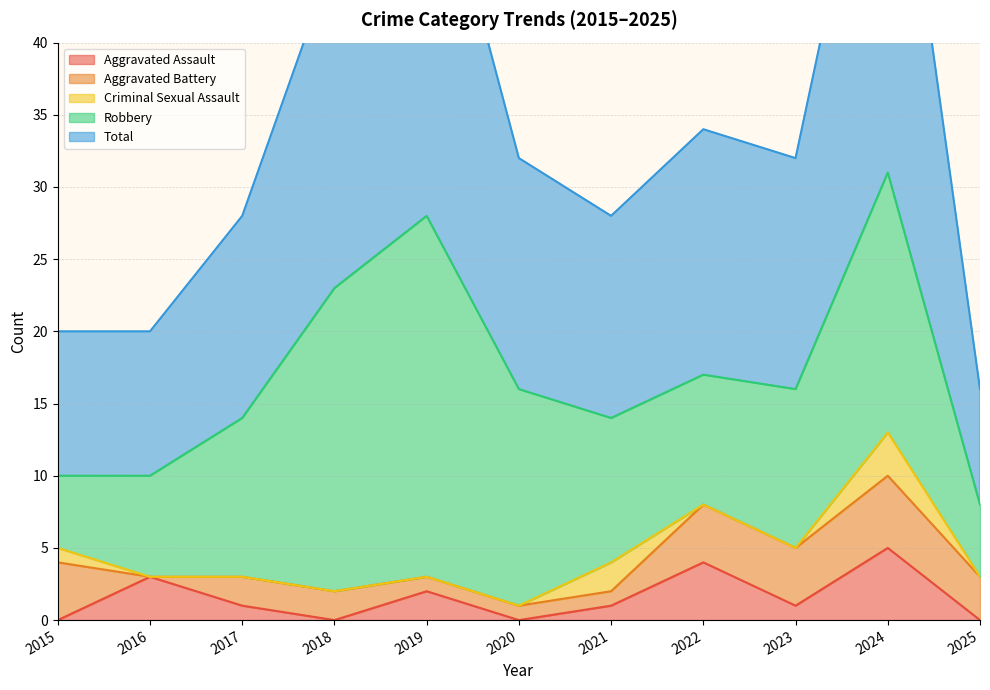

True or false: Aggravated Assault has a value of 2 at 2019.

True